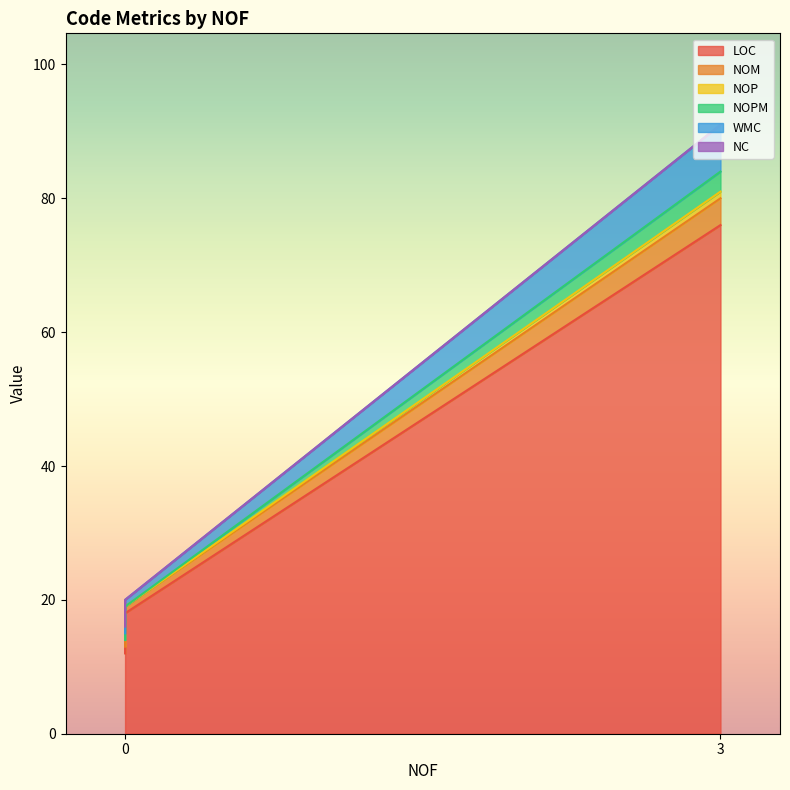

Does the chart display data point markers on the line(s)?

No